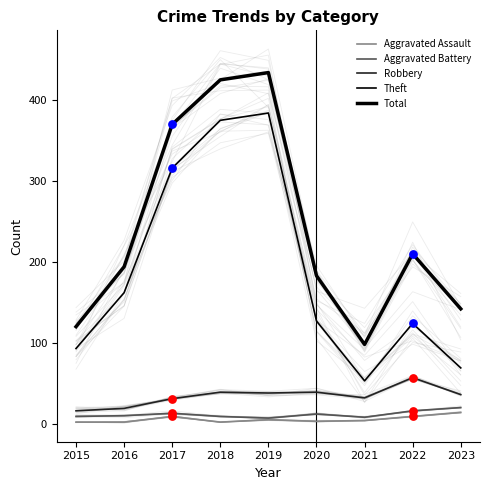

At which category is the sum across all series the highest?

2019